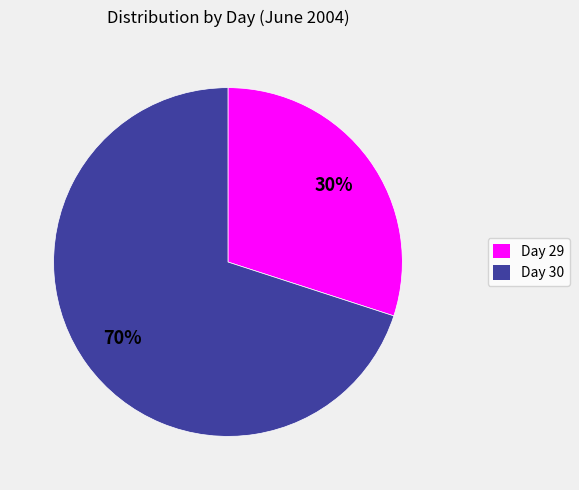

Is the sum of Day 30 and Day 29 greater than half?

Yes